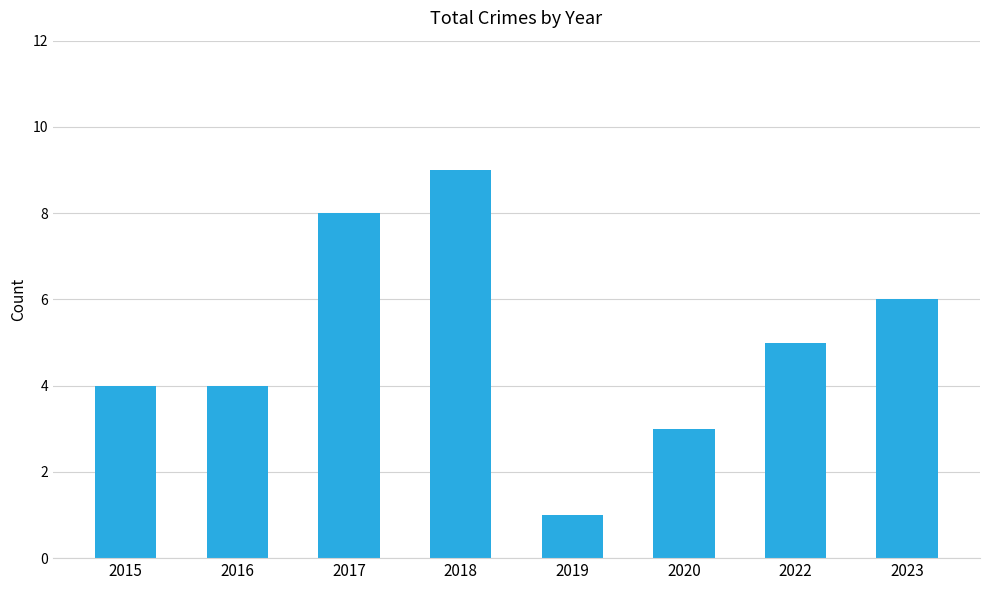

What is the difference between the maximum and second lowest values?

6